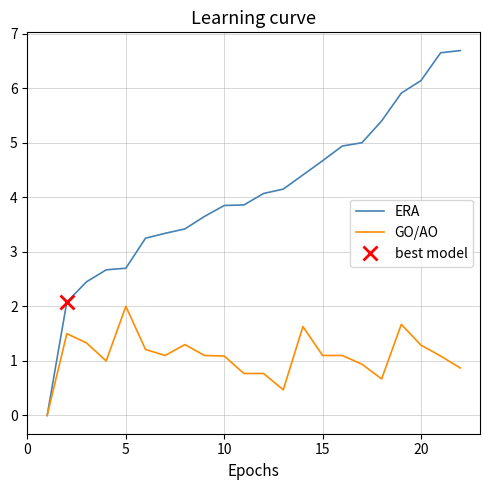

Does the chart display data point markers on the line(s)?

No